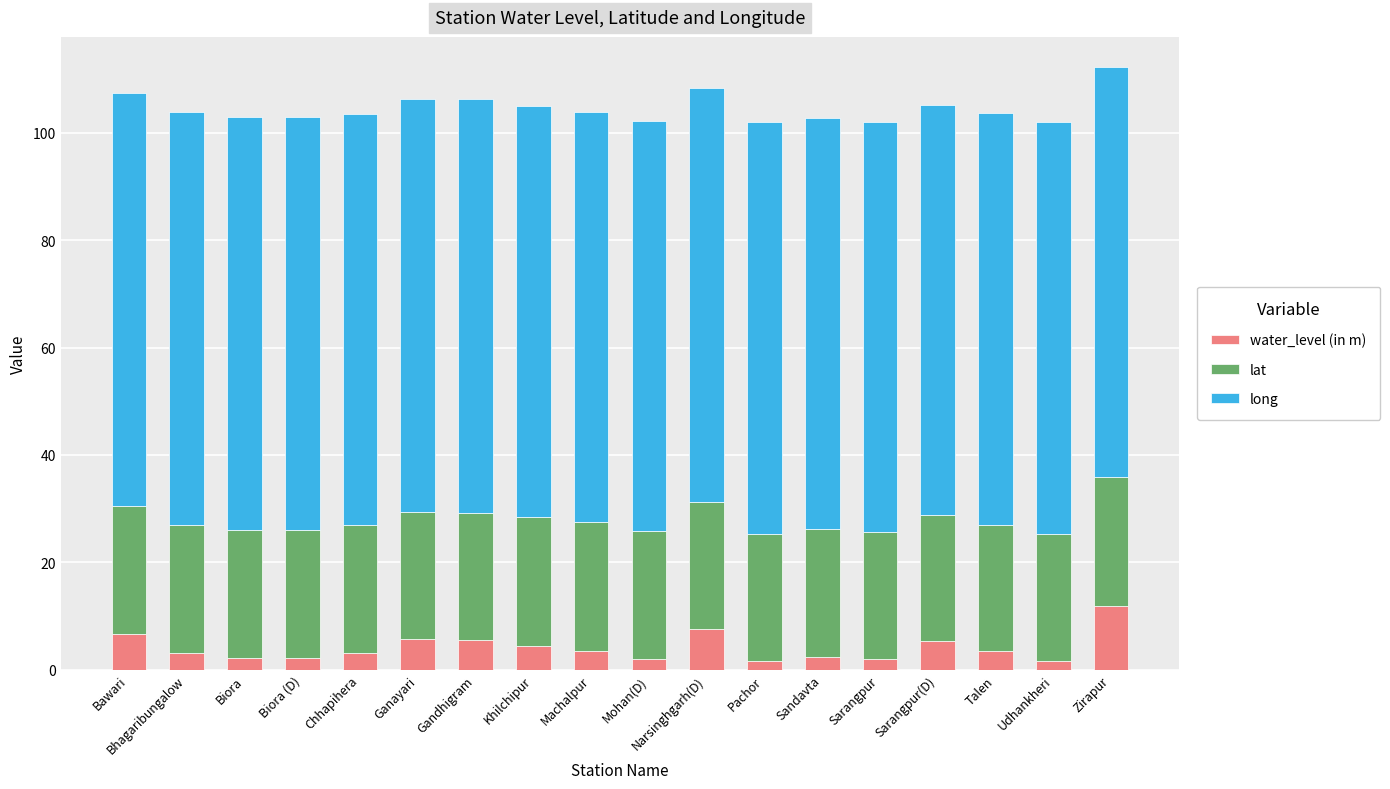

Count the number of data series in this chart.

3